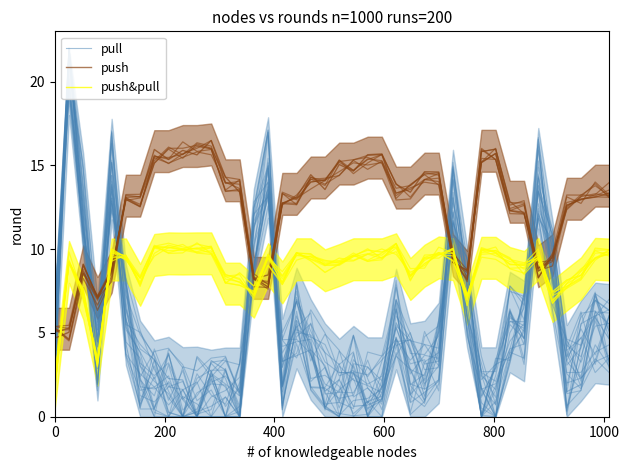

Is the value of pull at 11 greater than the value of push at 200?

No